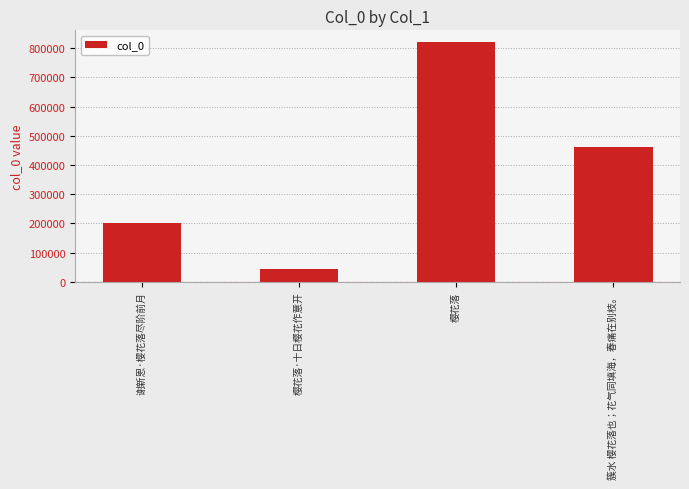

The chart shows a value of 302467 at 簇水 樱花落也；花气同填海，春痛在别枝。. True or false?

False